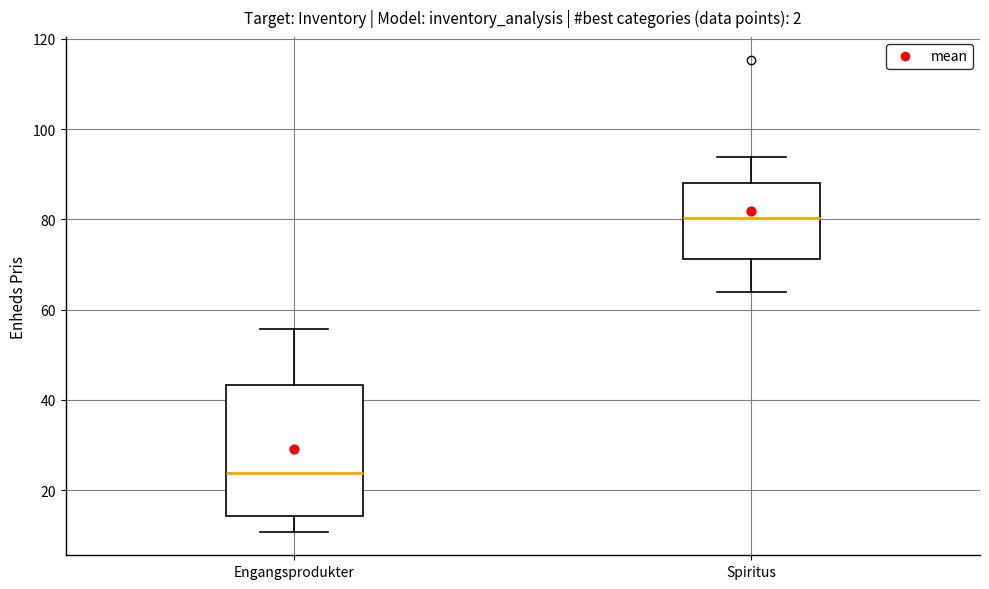

Reading left to right, read every box against the y-axis: the position of its median line, the range the box covers, and the ends of its whiskers. The values are not printed on the chart, so give them approximately, as read against the axis.

Engangsprodukter: median 24, box 14 to 44, whiskers 10 to 56
Spiritus: median 80, box 72 to 88, whiskers 64 to 94